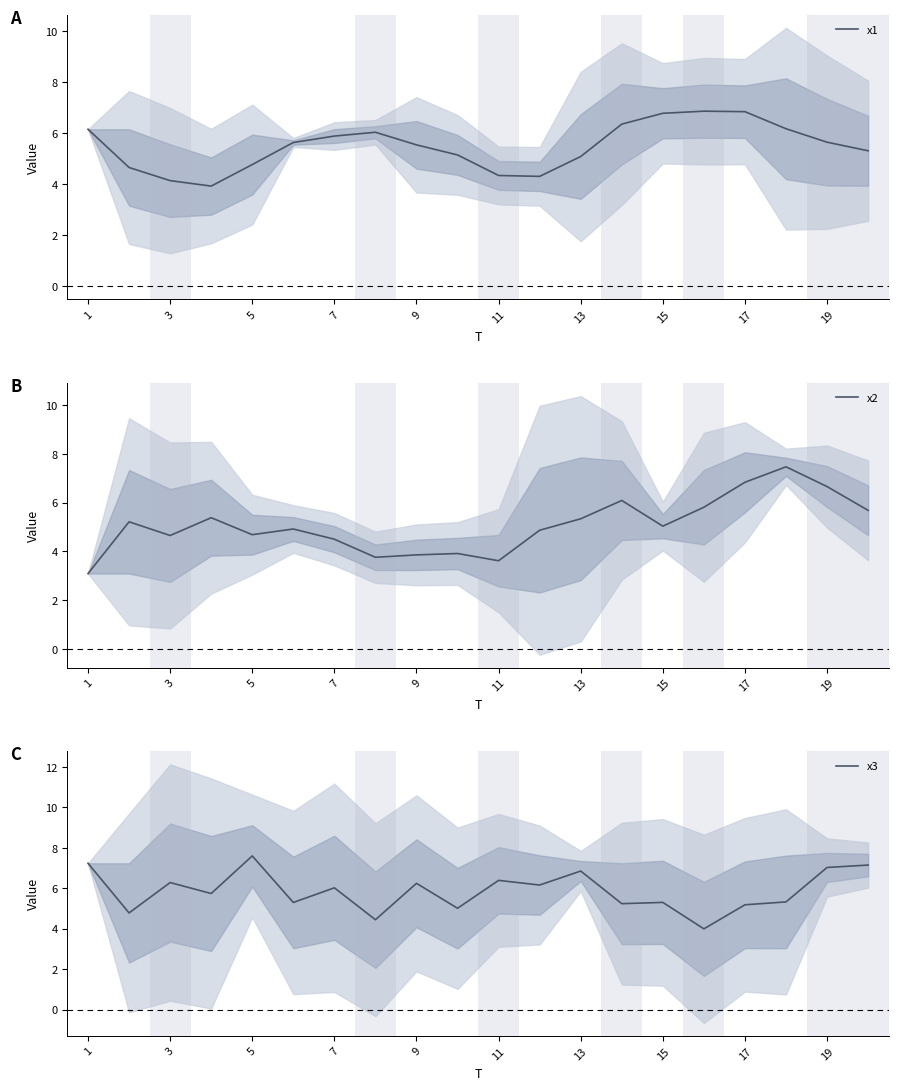

The value of x1 at 3 is 2.3. True or false?

False